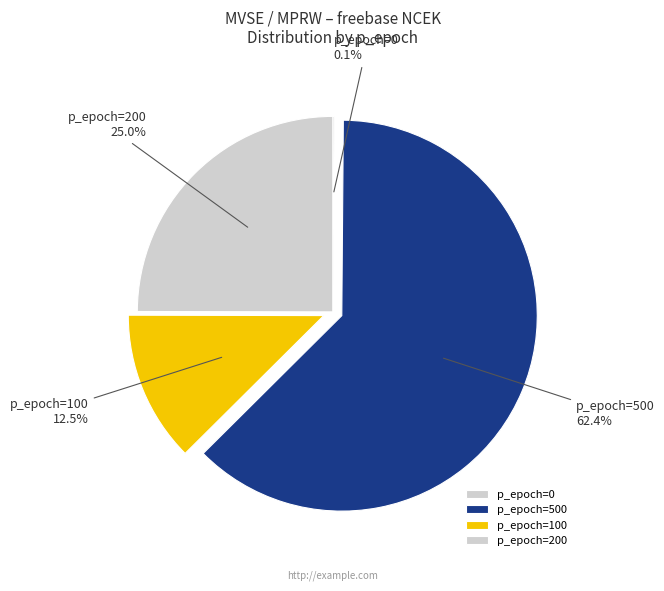

Which slice is the largest?

p_epoch=500